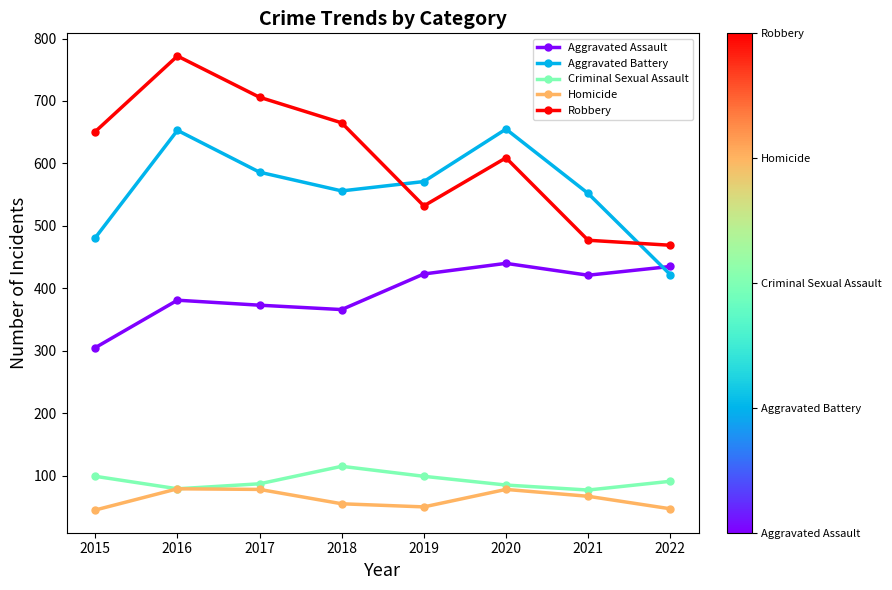

Which series has the largest range (max minus min)?

Robbery